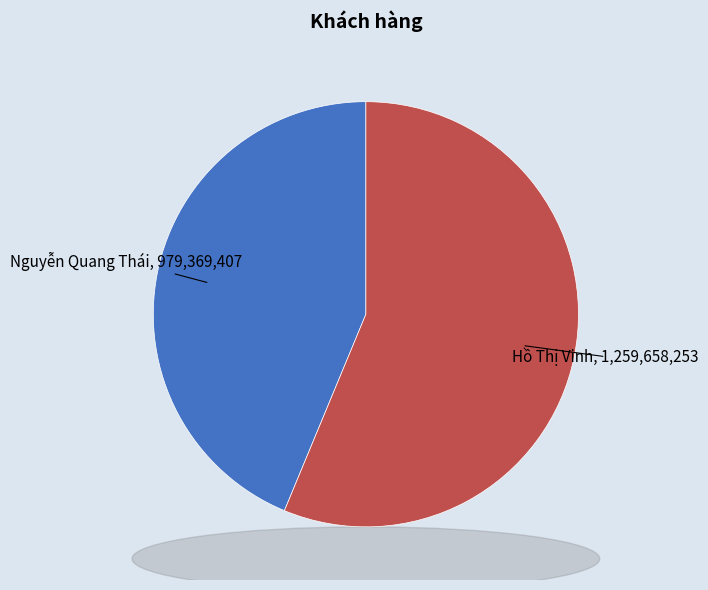

Count the number of slices in the pie.

2